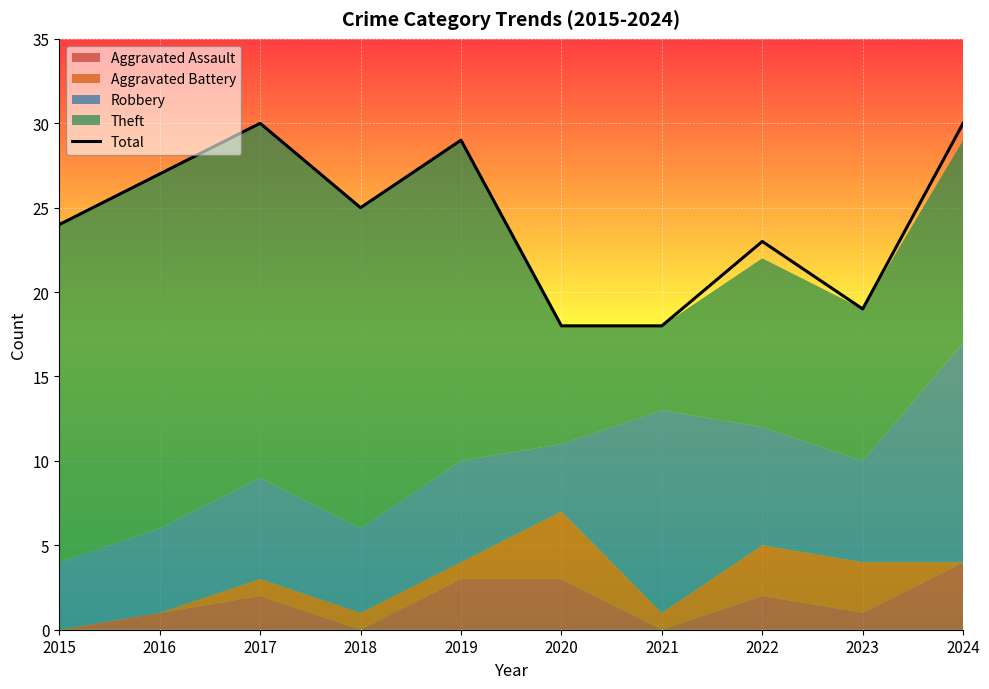

Between 2019 and 2023, which is larger?

2019